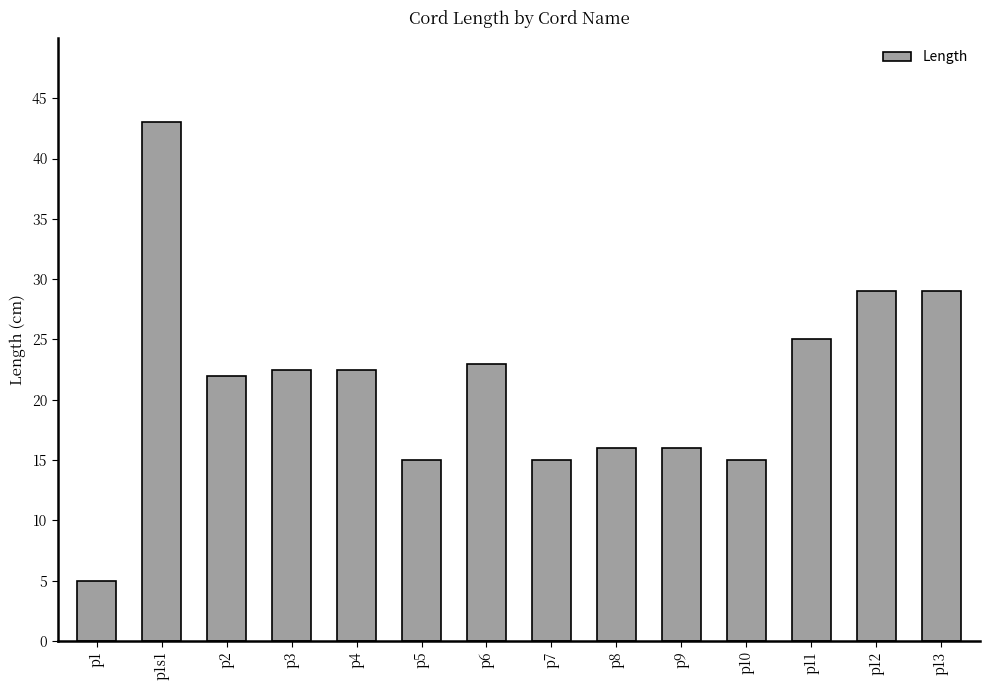

Are the bars grouped side by side (vs. stacked)?

No